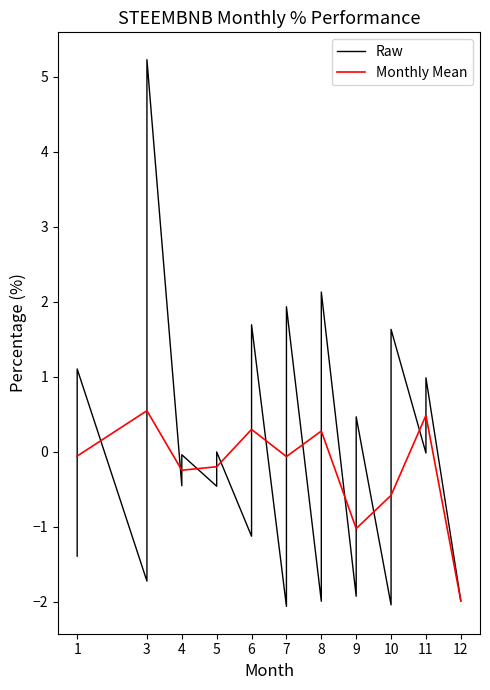

Is this an area chart (filled region under the line)?

No